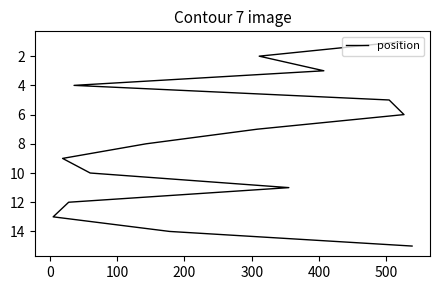

Does the chart have visible grid lines?

No